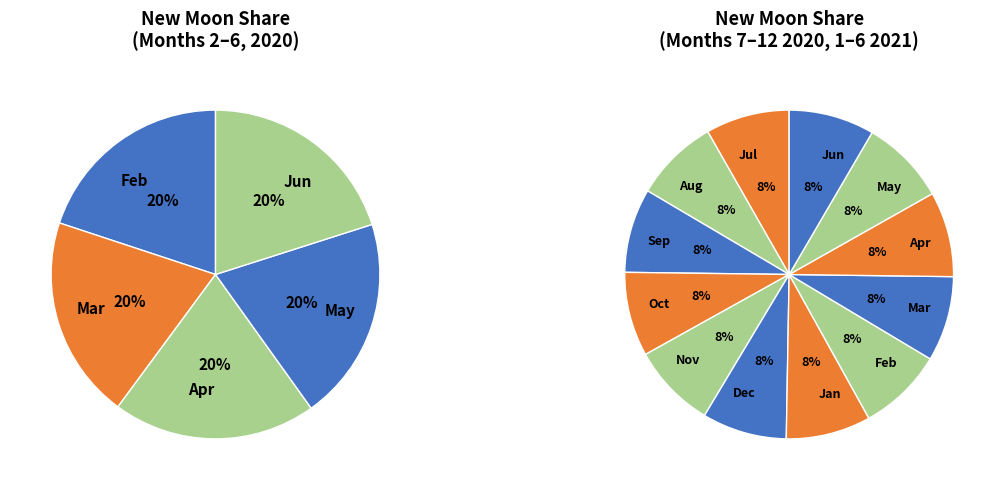

Is 5 the majority of the pie?

No